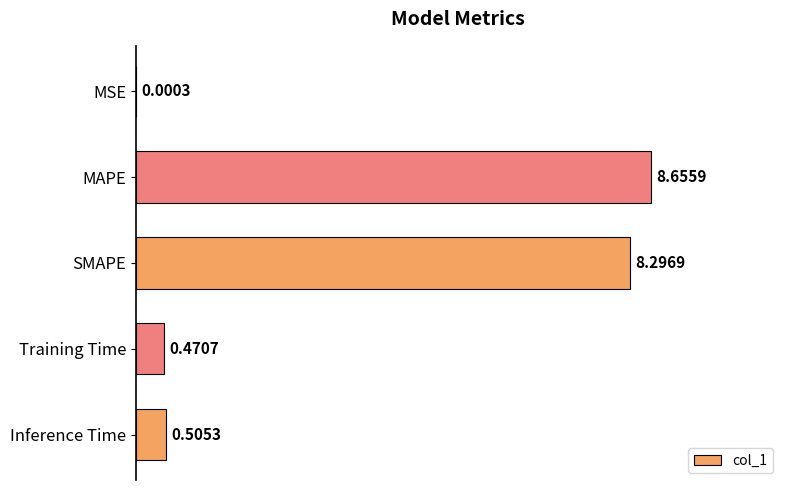

What is the sum of the values at Training Time and MAPE?

9.1